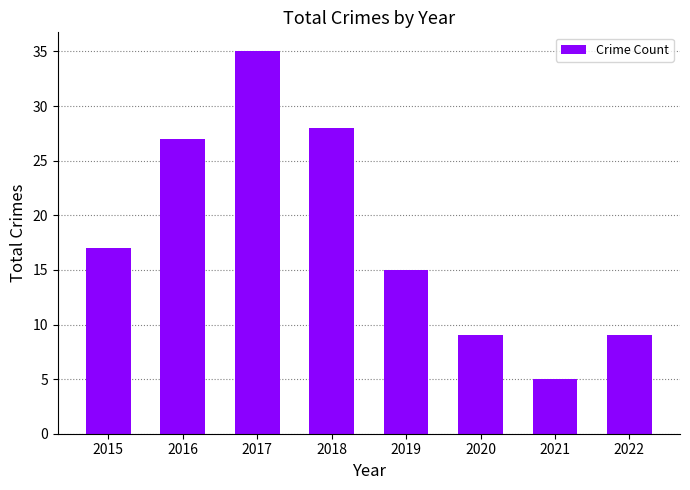

The chart shows a value of 62 at 2017. True or false?

False